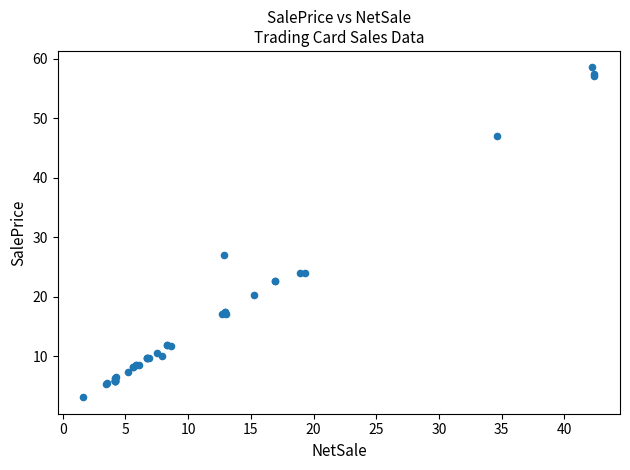

What Y value in the scatter plot is closest to 30?

27.1